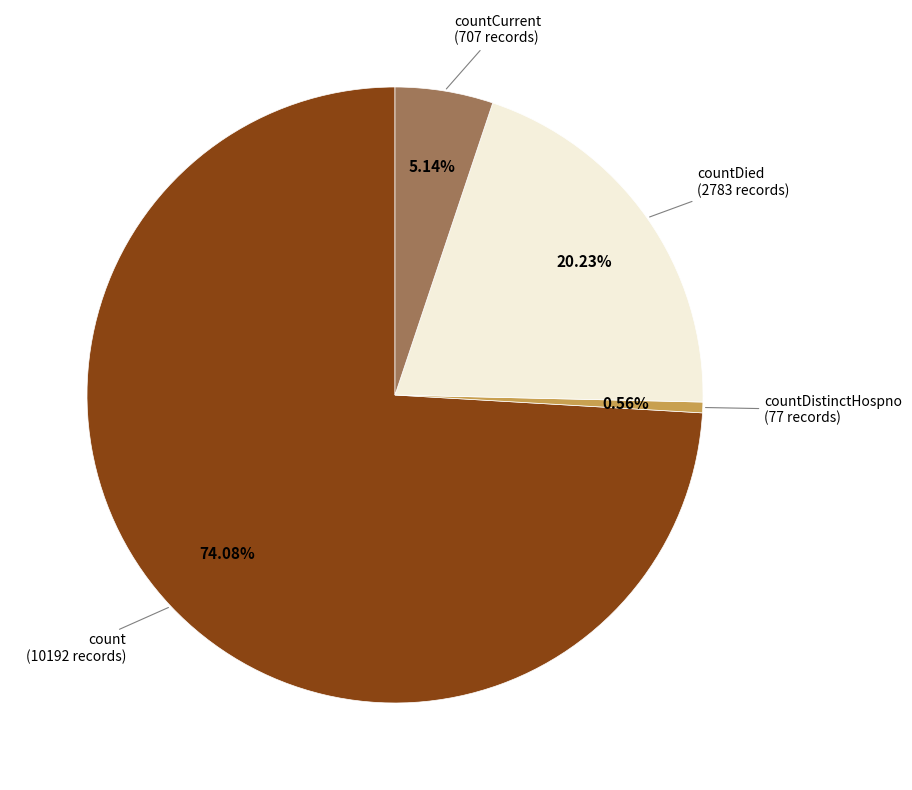

The countCurrent slice represents 16% of the pie. True or false?

False